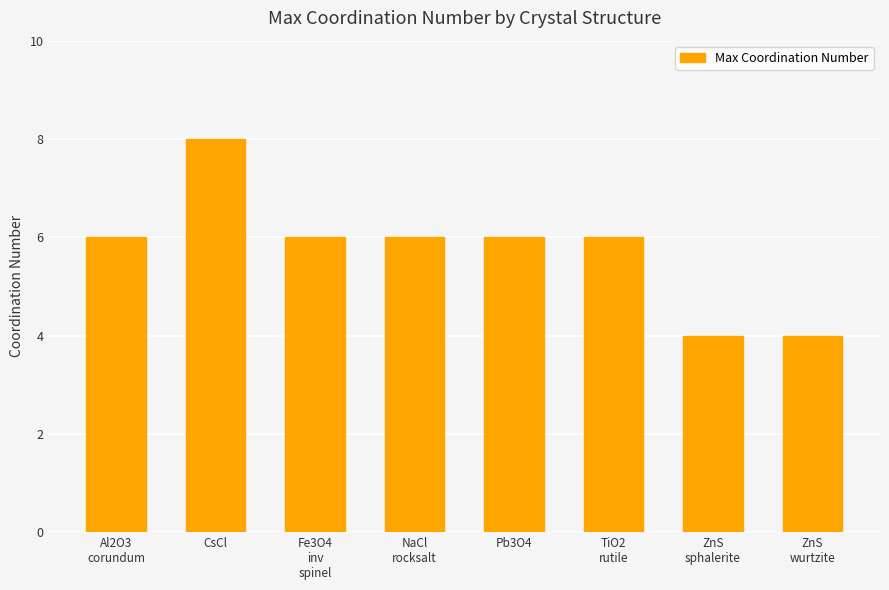

What is the difference between the maximum and minimum values?

4